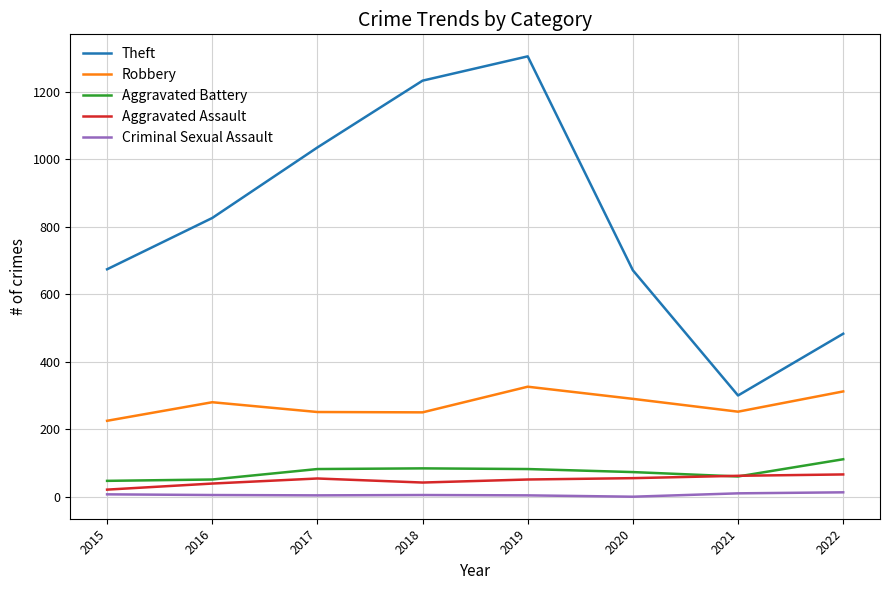

The Robbery series shows 251 at 2017. True or false?

True